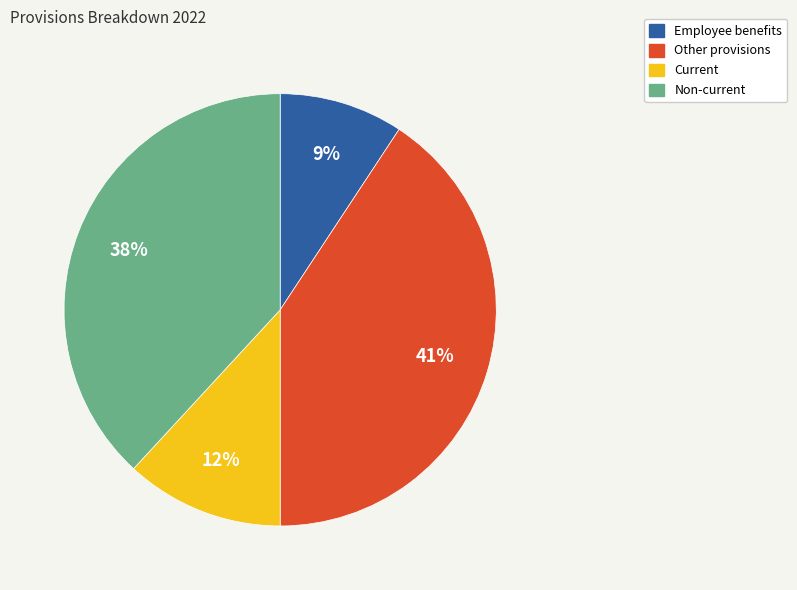

Which slice is the smallest?

Employee benefits